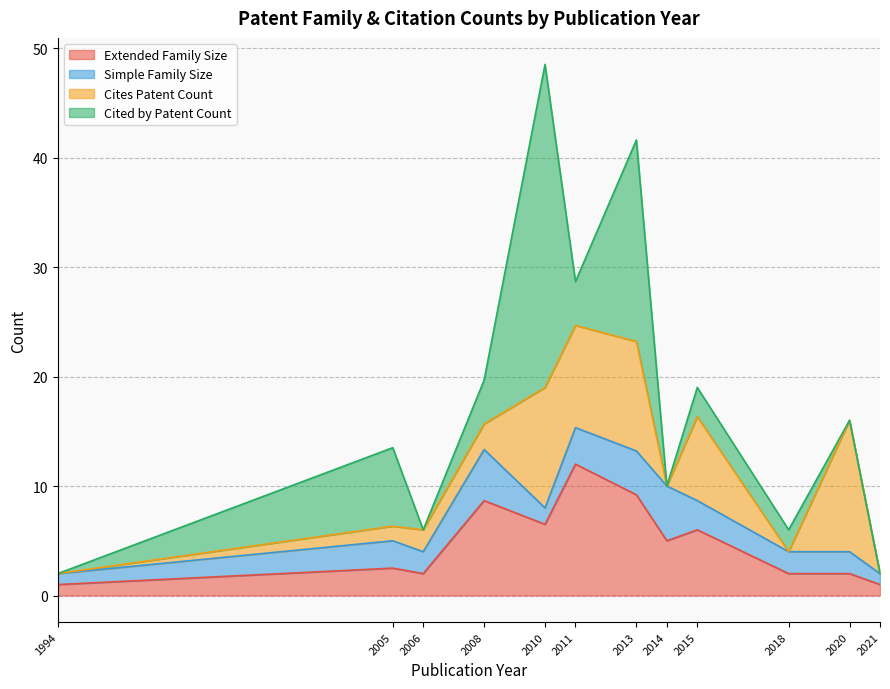

What is the total value across all series at 2015?

19.0